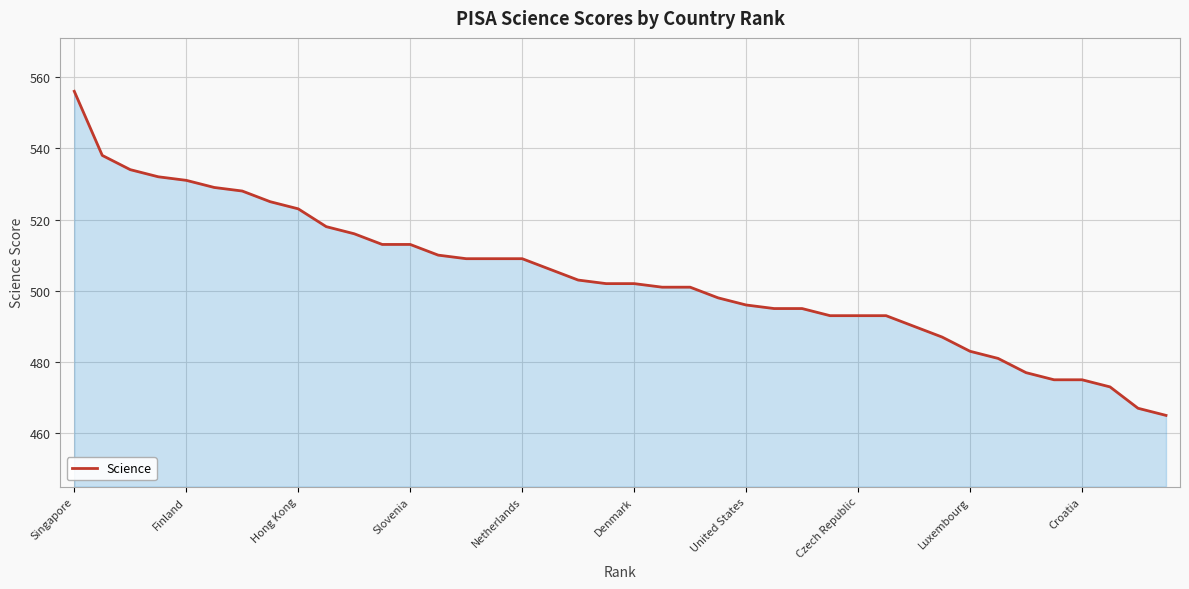

Does the chart have visible grid lines?

Yes